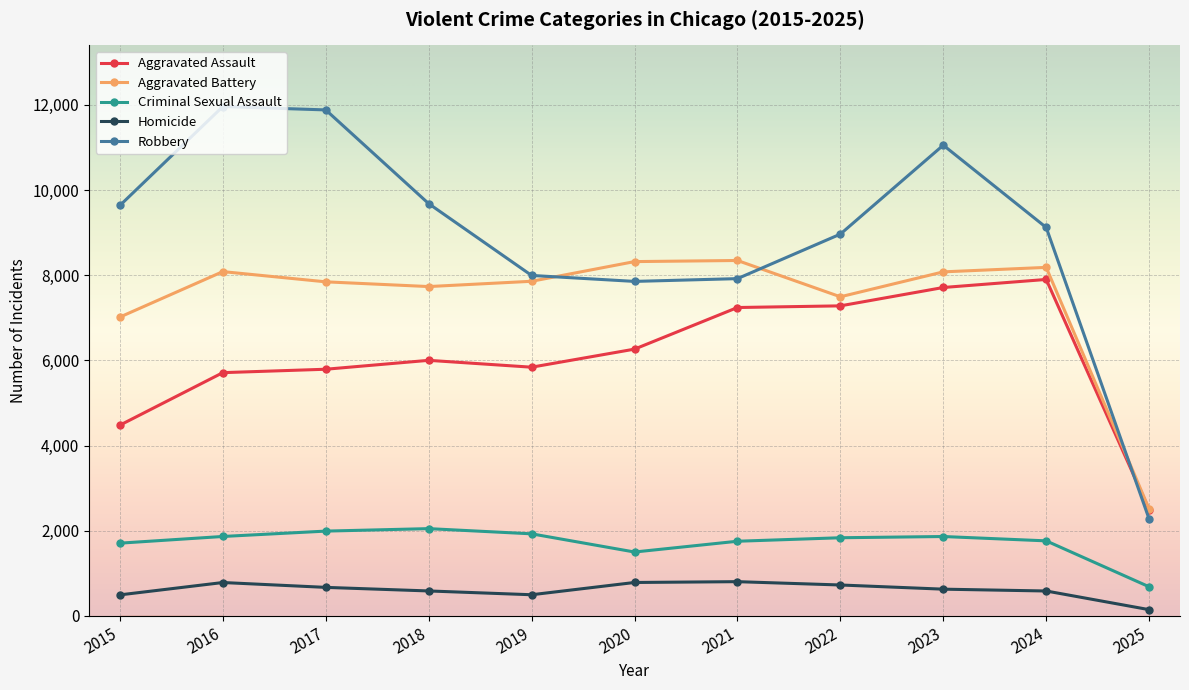

What is the difference between the maximum and minimum values in the Aggravated Battery series?

5833